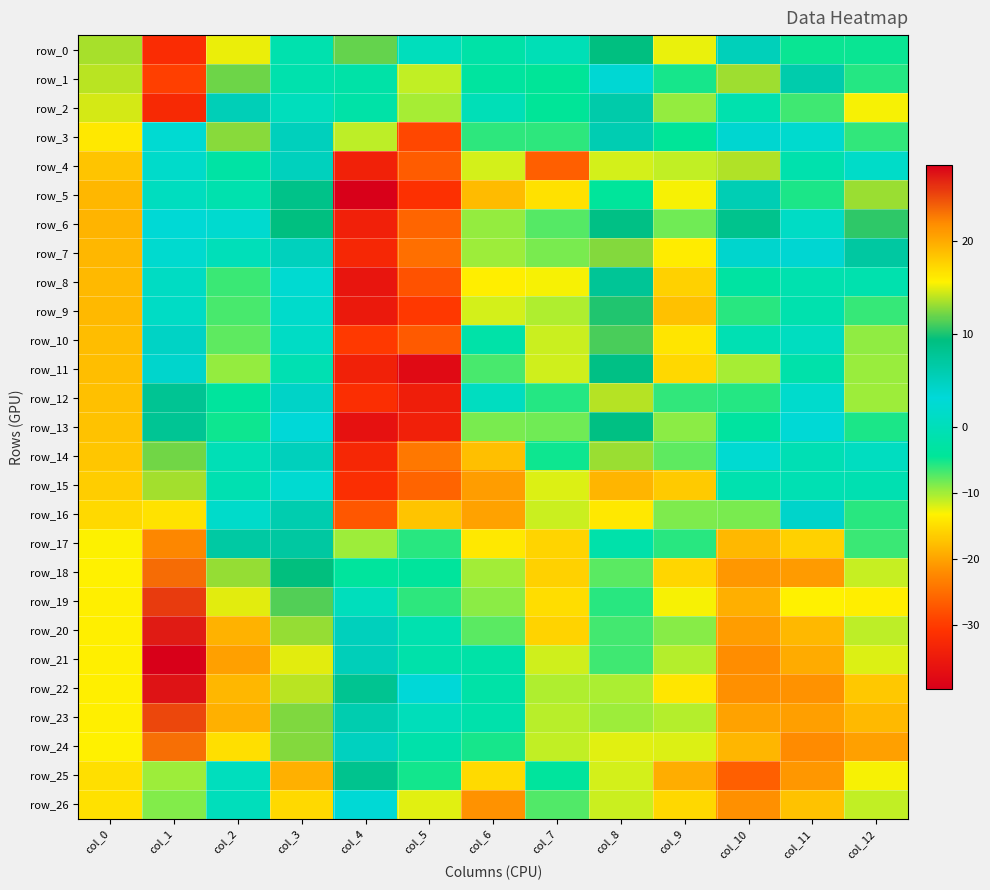

What is the sum of all row_11 values?

-105.8